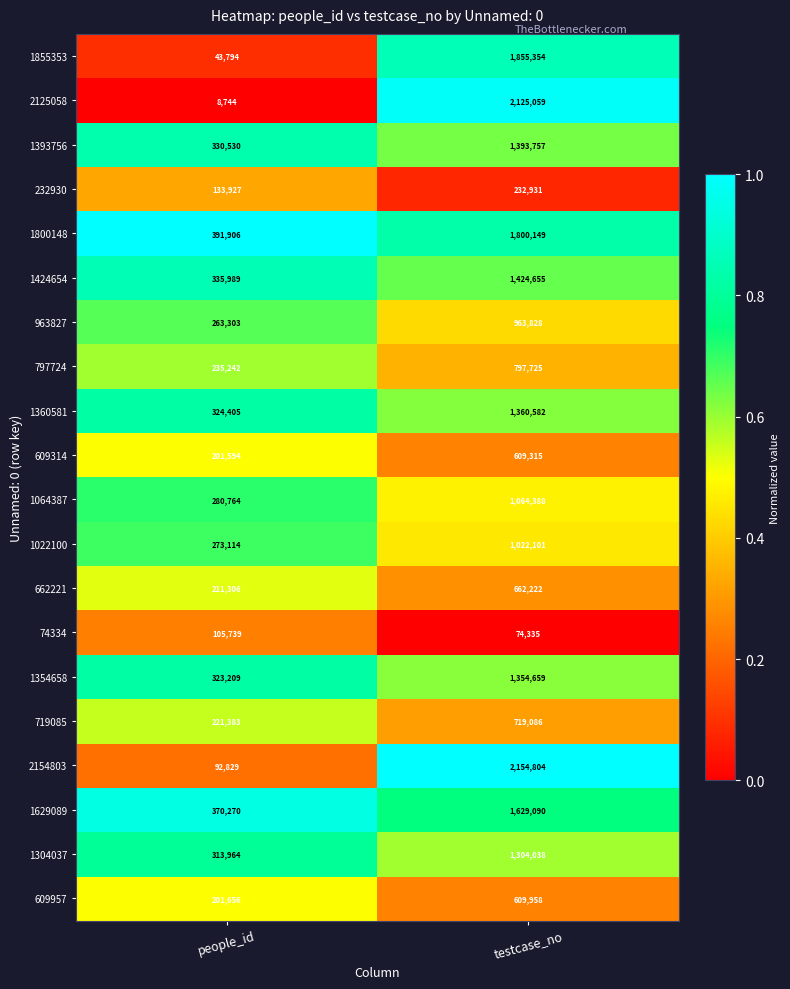

List the series in order of their peak value, lowest first.

74334, 232930, 609314, 609957, 662221, 719085, 797724, 963827, 1022100, 1064387, 1304037, 1354658, 1360581, 1393756, 1424654, 1629089, 1800148, 1855353, 2125058, 2154803